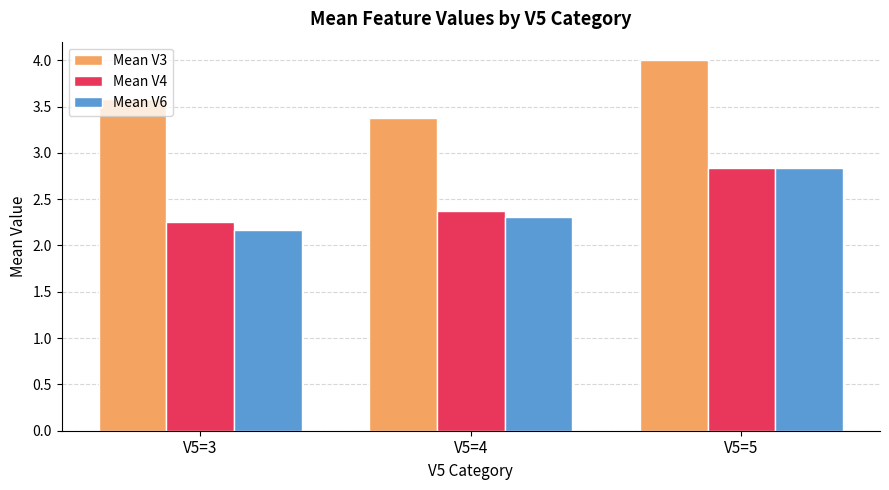

How many groups of bars are there?

3